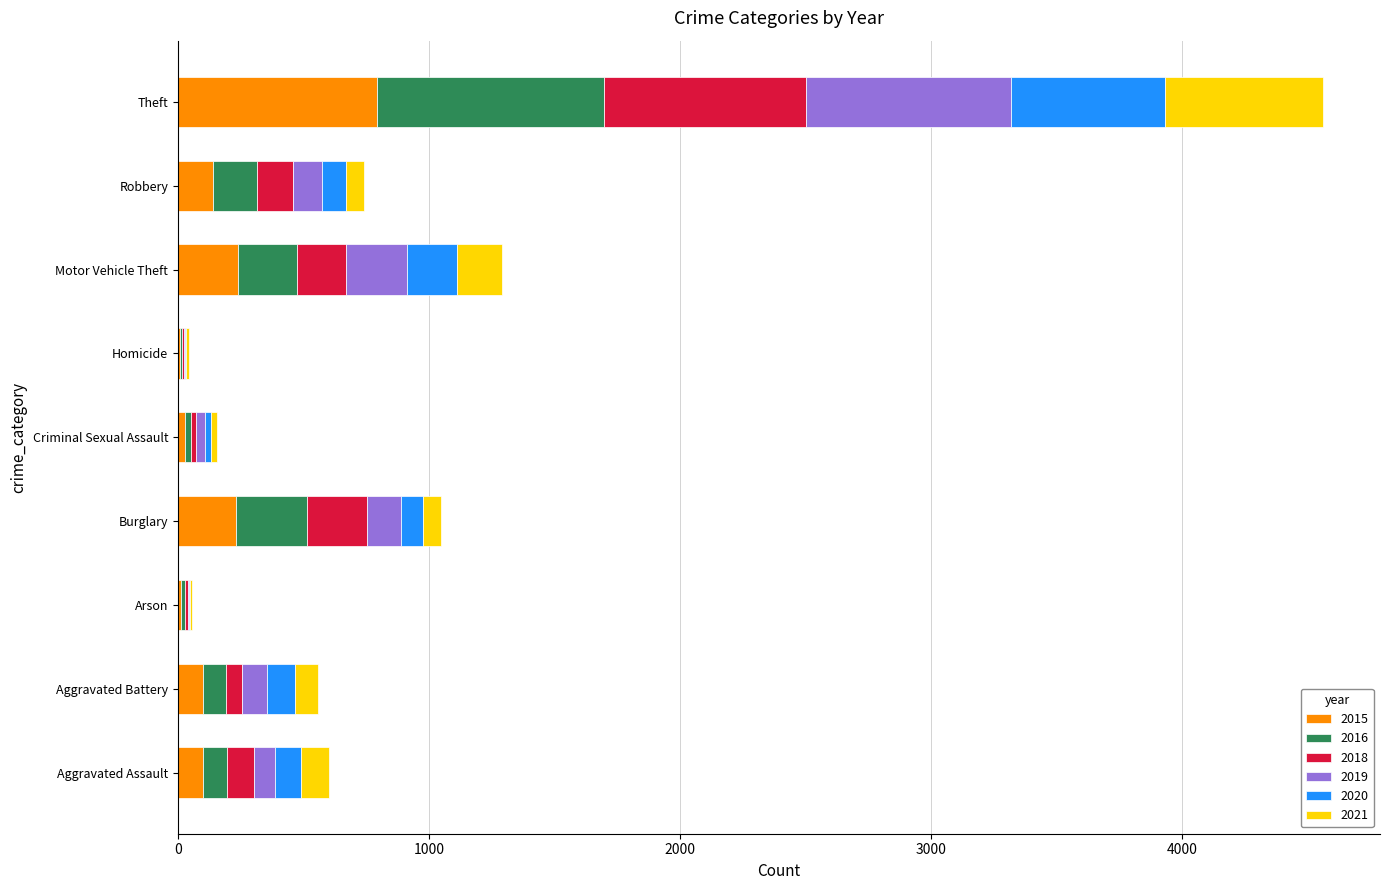

What is the maximum value for 2015?

795